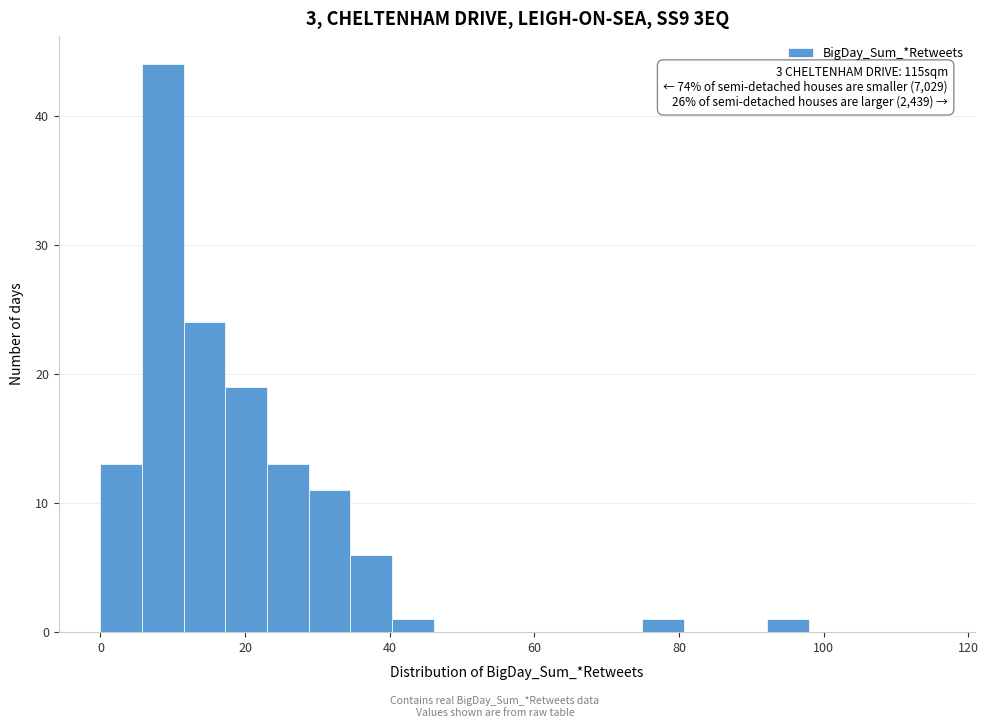

Read against the x-axis, roughly where is the centre of the tallest bar?

8